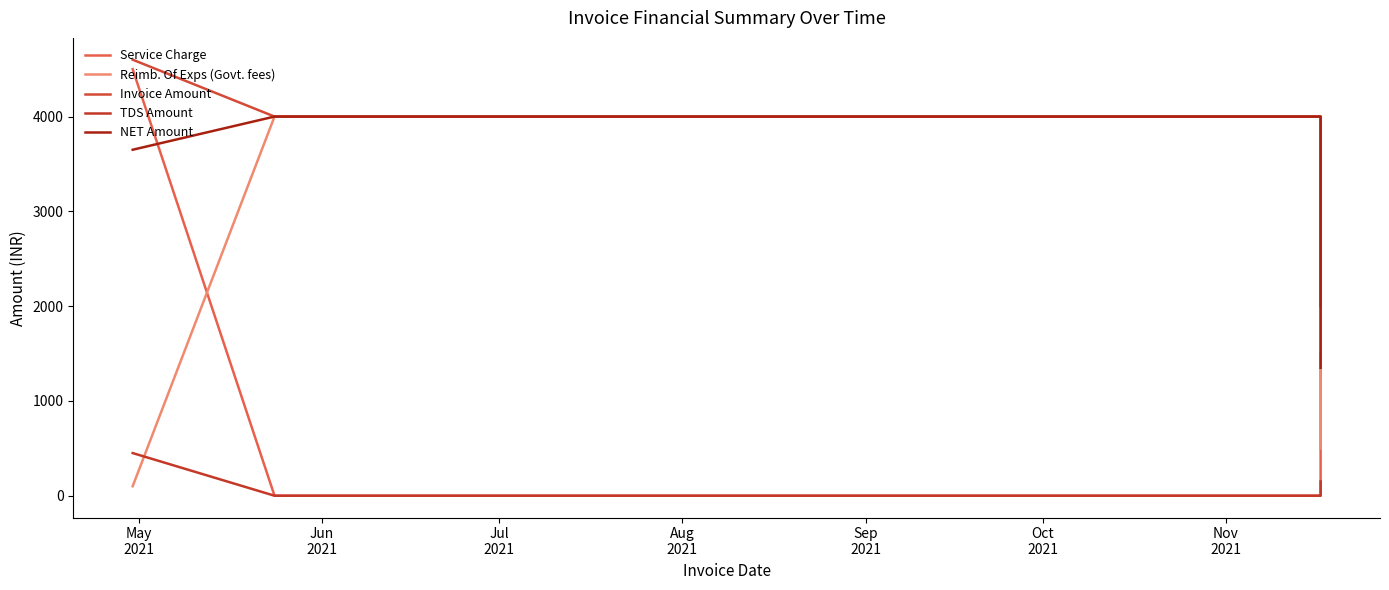

Between Jun
2021 and Jul
2021, which series saw the biggest shift?

Service Charge